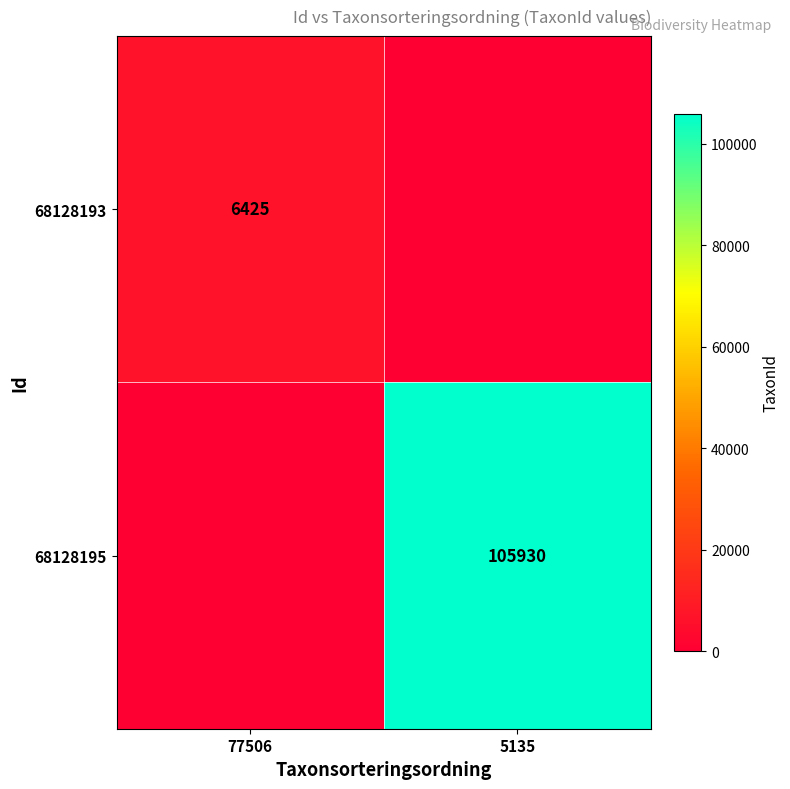

The value of 68128193 at 77506 is 6425. True or false?

True